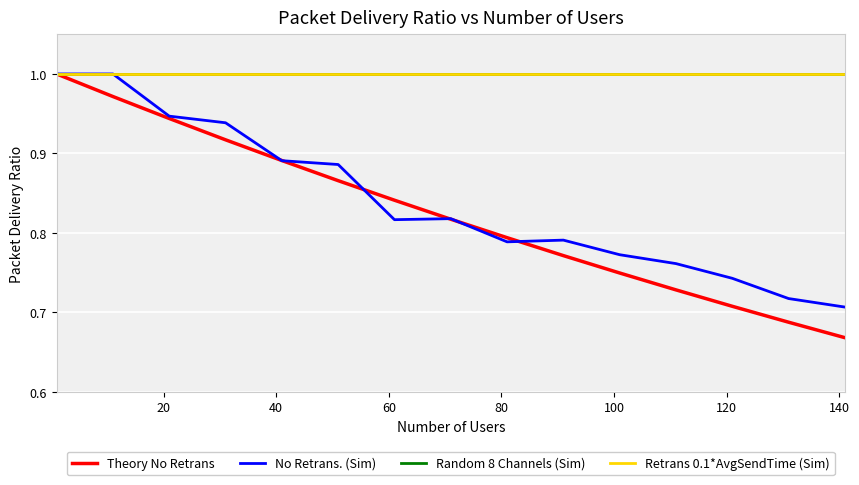

Is this an area chart (filled region under the line)?

No